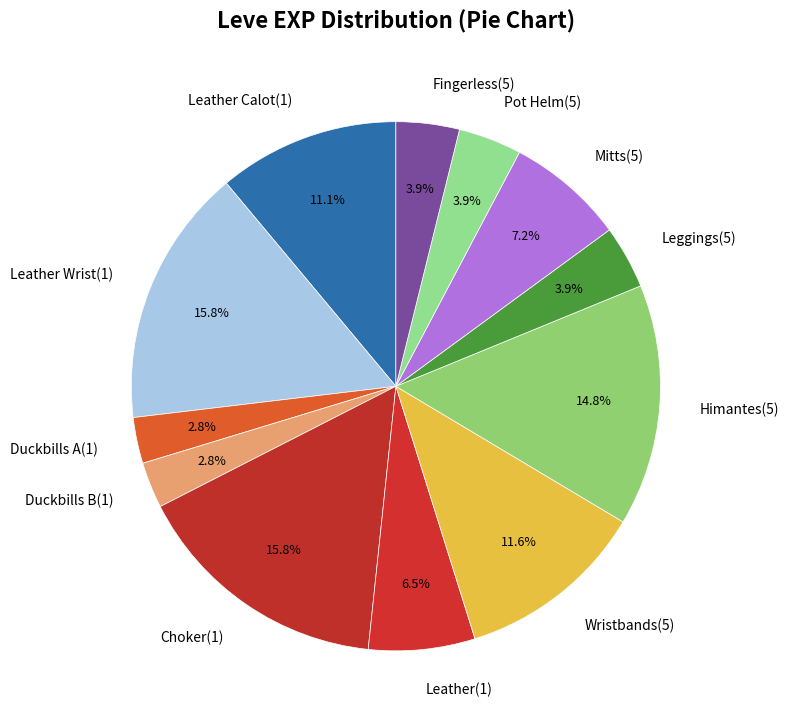

Do Leather Calot(1) and Wristbands(5) together represent more than half of the pie?

No